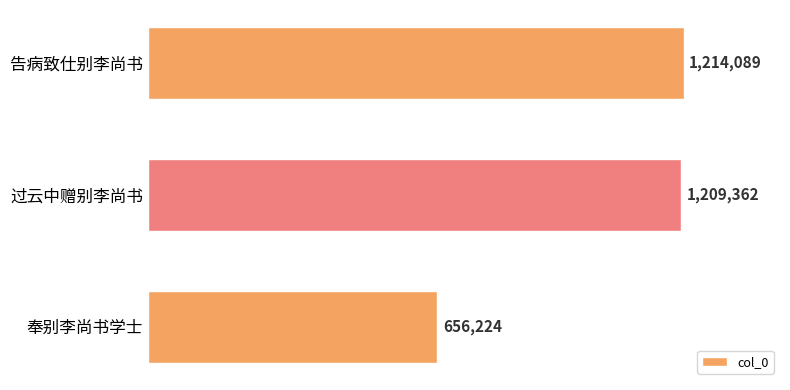

What is the minimum value shown in the chart?

656224